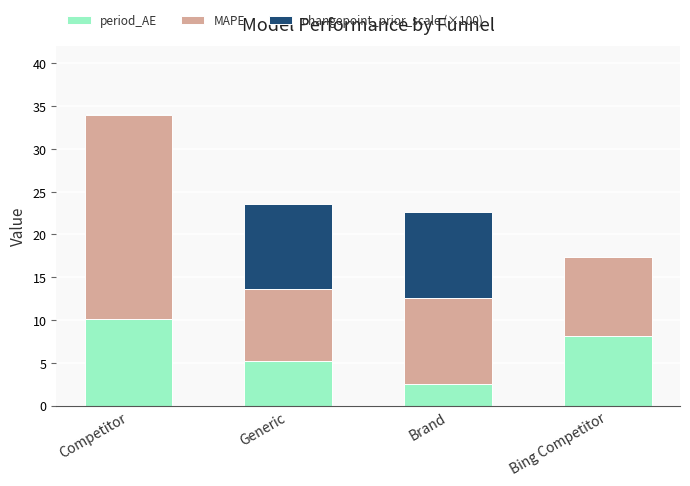

What is the total value across all series at Brand?

22.6